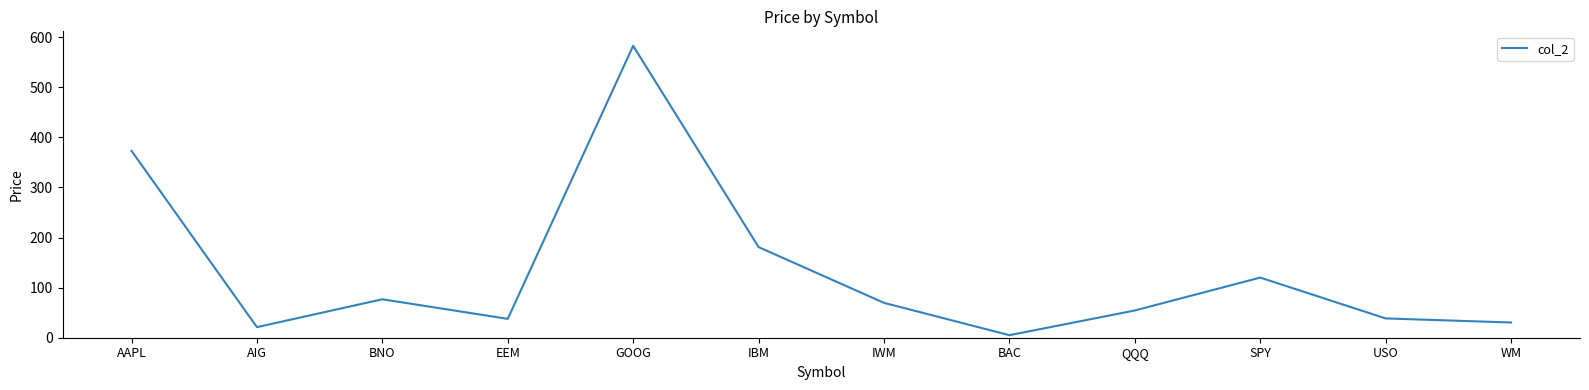

What is the ratio of the value at IWM to the value at EEM?

1.8